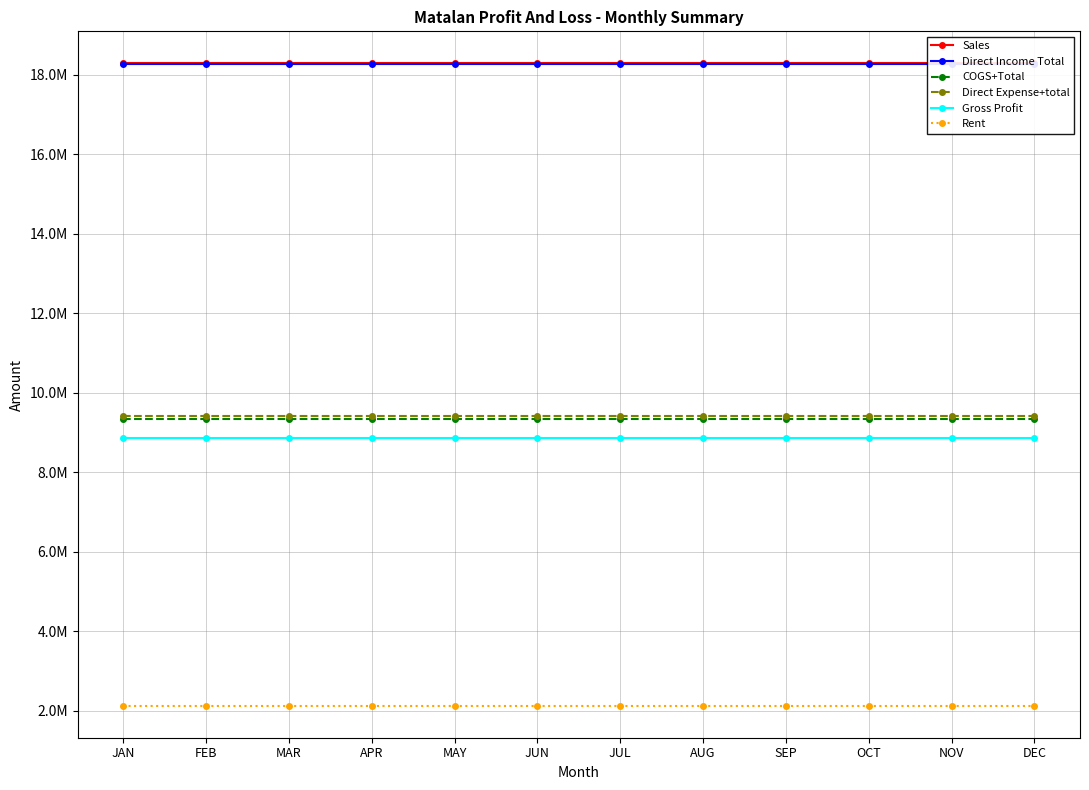

At JUN, list the series in order from smallest to largest.

Rent, Gross Profit, COGS+Total, Direct Expense+total, Direct Income Total, Sales